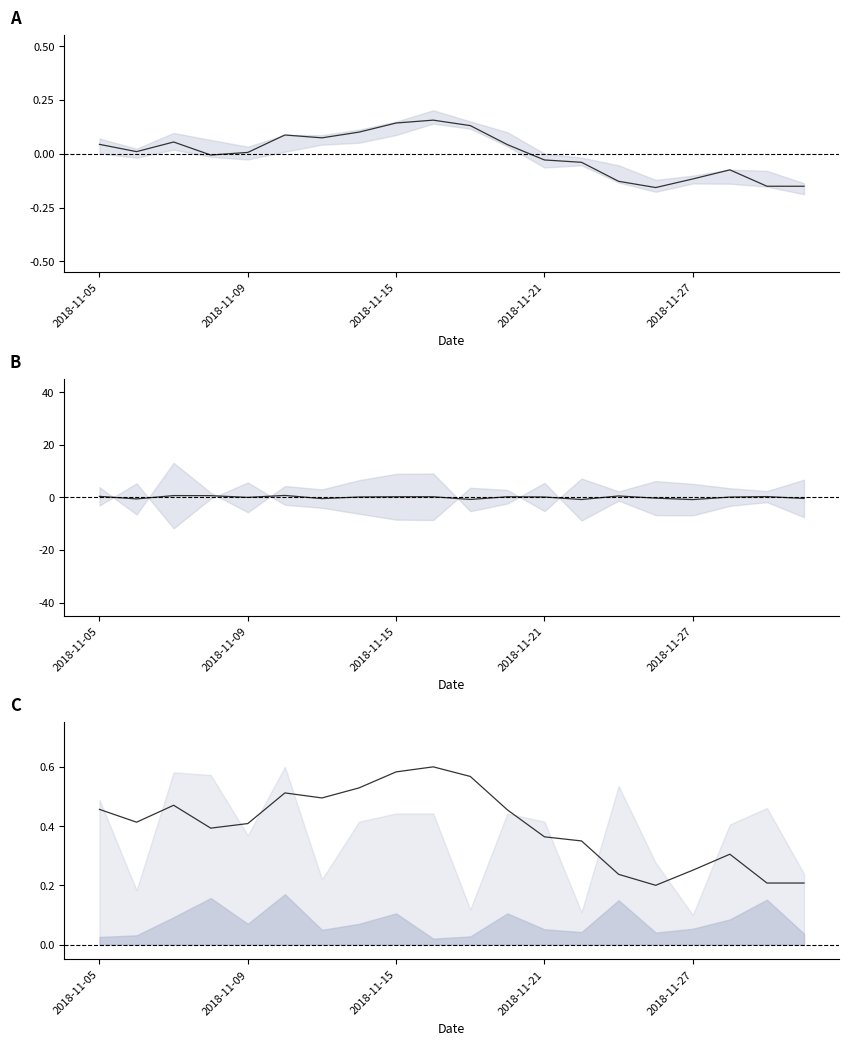

Is it true that hl deviation equals -0.7 at 6?

False